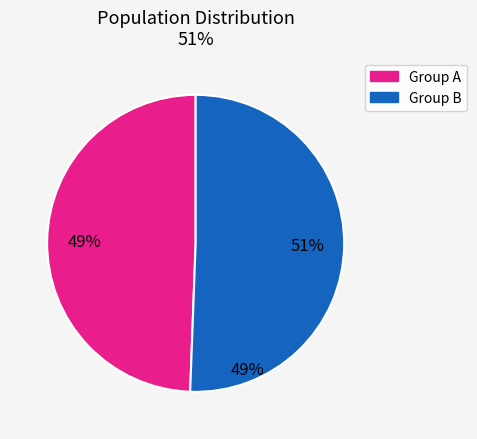

True or false: La Cardeuse accounts for 1% of the total.

False